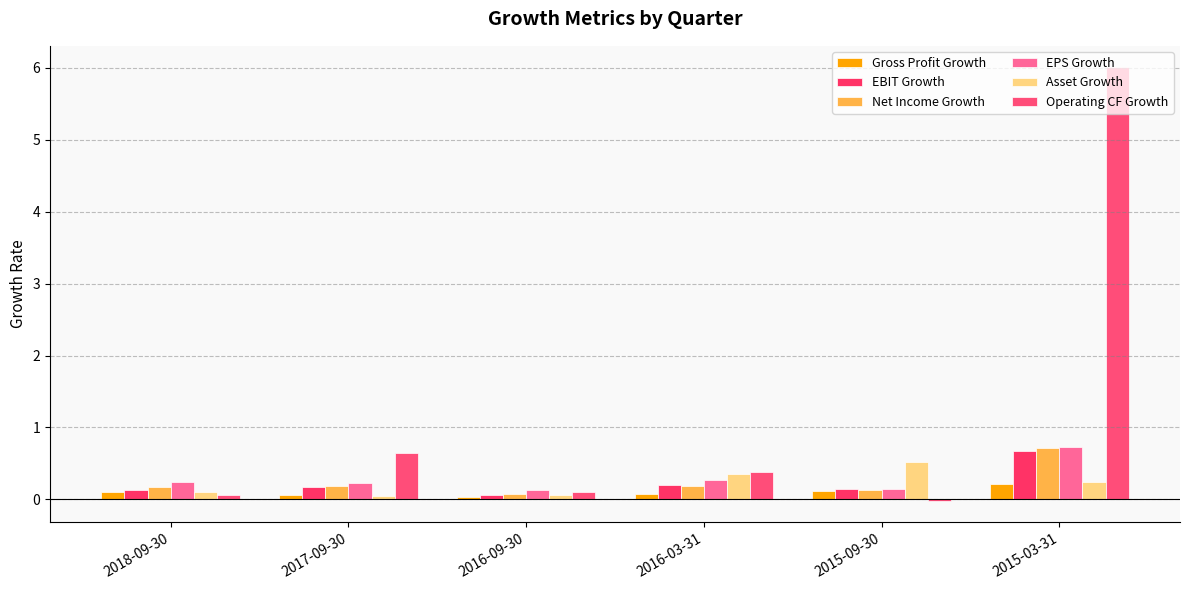

How many bars are there in each group?

6